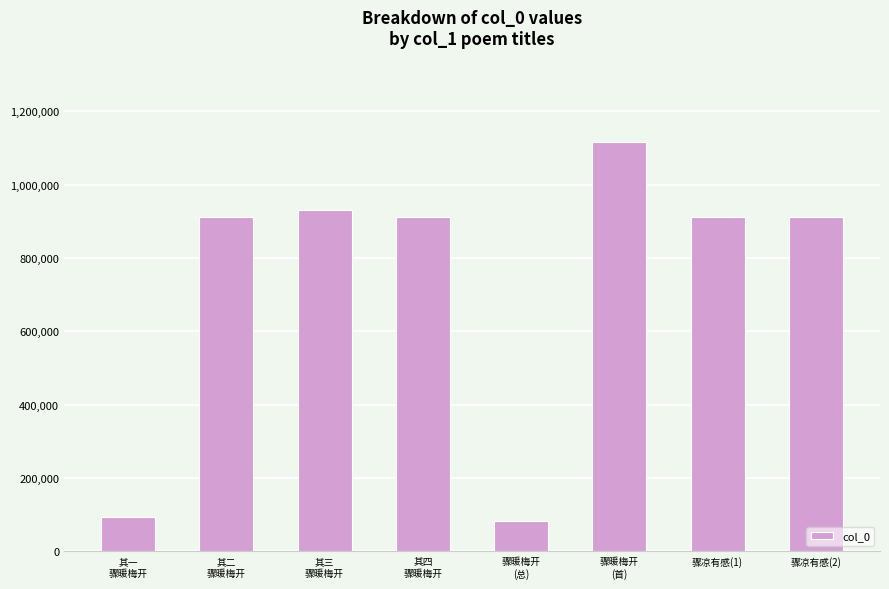

What is the smallest value displayed?

83863